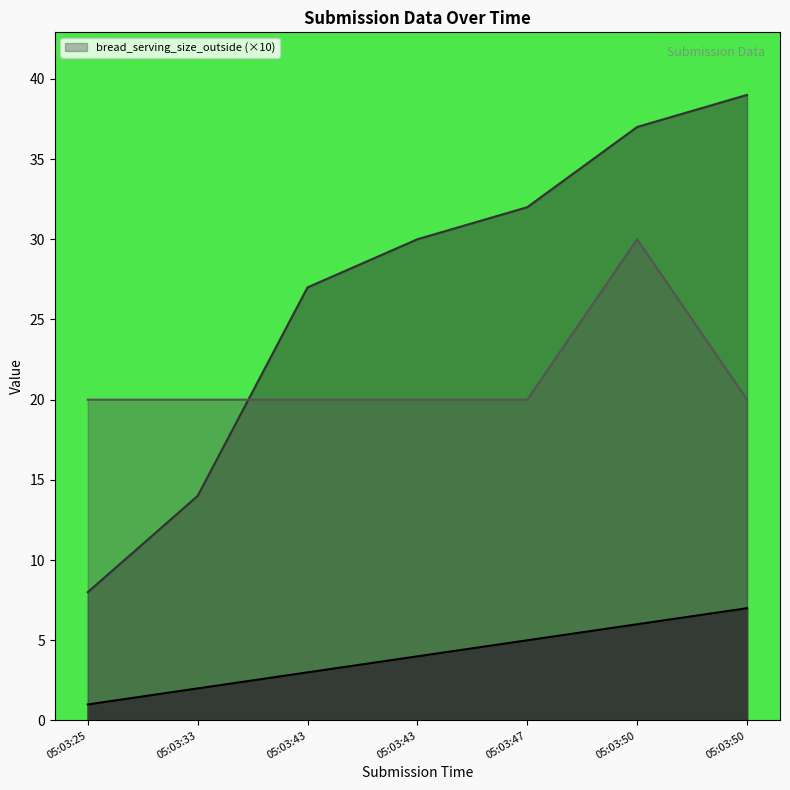

Does the chart display data point markers on the line(s)?

No